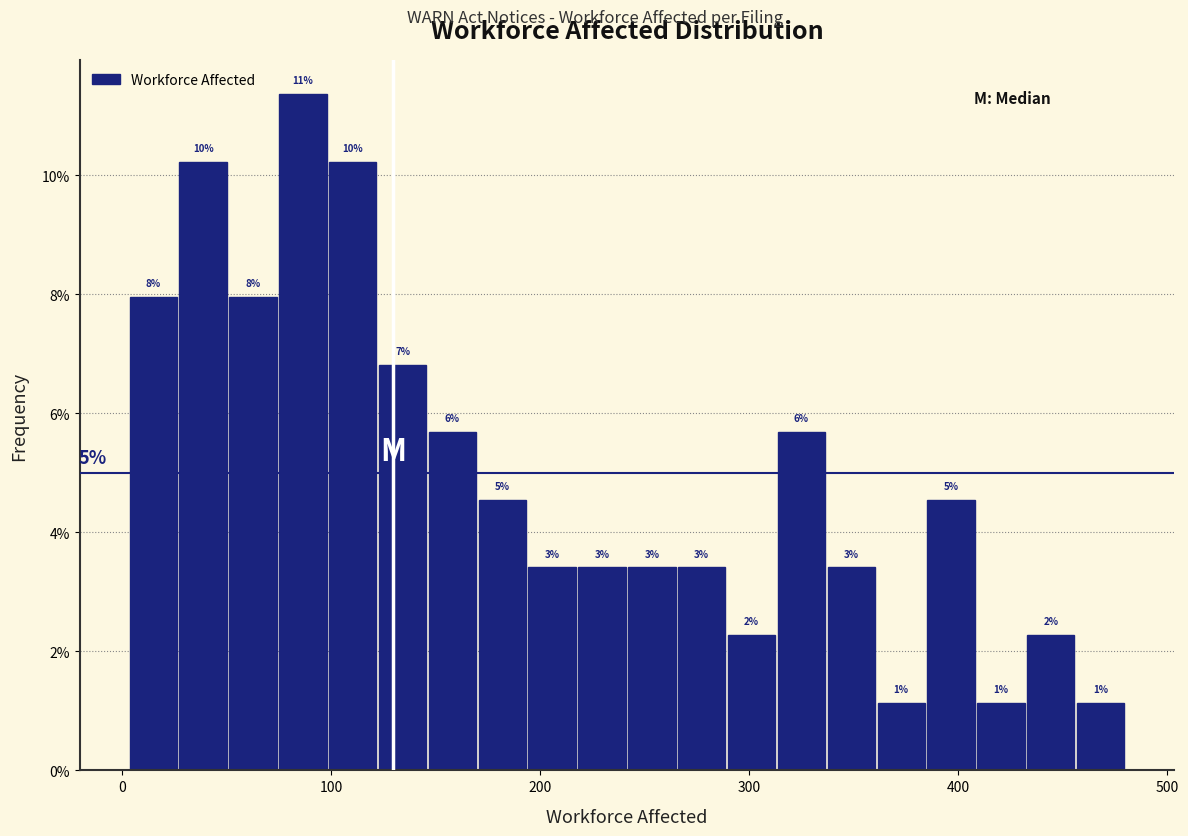

Around what value on the x-axis is the tallest bar? Give the approximate position of its centre, as read against the axis.

90